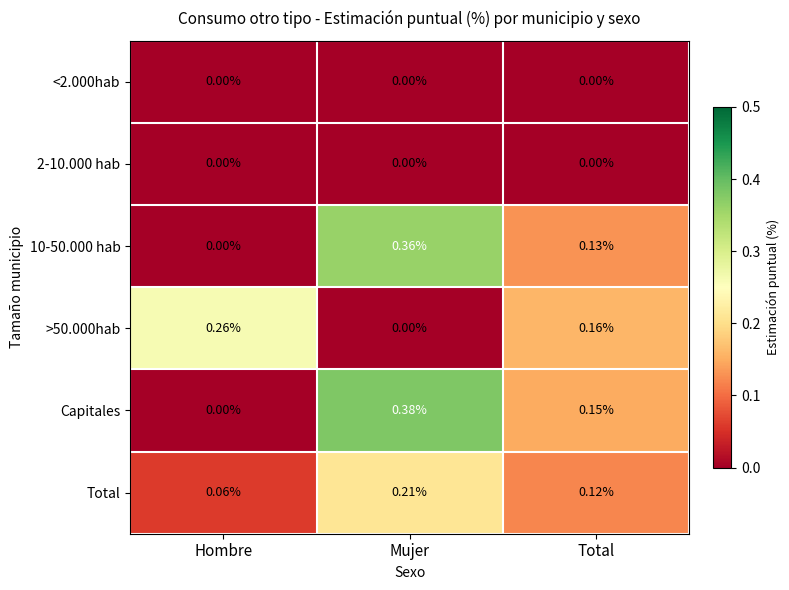

Which series has the largest total across all categories?

Capitales